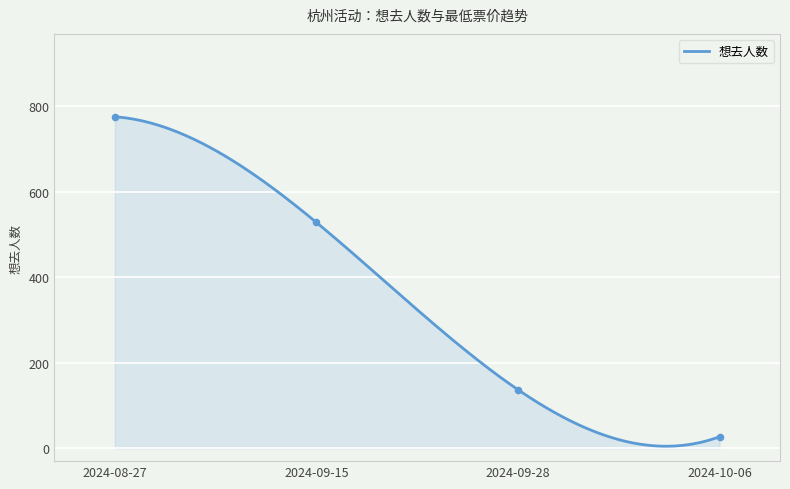

Approximately how many times larger is the value at 2024-08-27 compared to 2024-09-15?

1.5